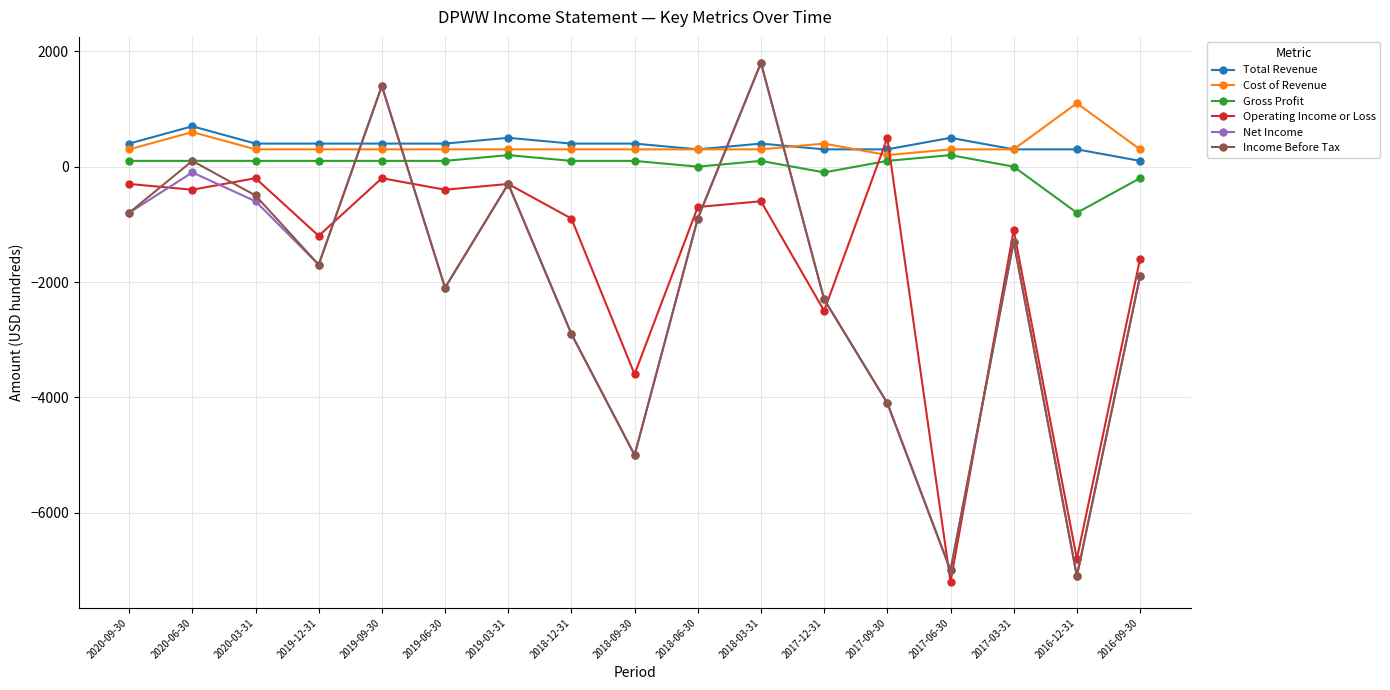

Reading left to right, list all the values displayed in this chart.

Total Revenue: 2020-09-30=400	2020-06-30=700	2020-03-31=400	2019-12-31=400	2019-09-30=400	2019-06-30=400	2019-03-31=500	2018-12-31=400	2018-09-30=400	2018-06-30=300	2018-03-31=400	2017-12-31=300	2017-09-30=300	2017-06-30=500	2017-03-31=300	2016-12-31=300	2016-09-30=100
Cost of Revenue: 2020-09-30=300	2020-06-30=600	2020-03-31=300	2019-12-31=300	2019-09-30=300	2019-06-30=300	2019-03-31=300	2018-12-31=300	2018-09-30=300	2018-06-30=300	2018-03-31=300	2017-12-31=400	2017-09-30=200	2017-06-30=300	2017-03-31=300	2016-12-31=1100	2016-09-30=300
Gross Profit: 2020-09-30=100	2020-06-30=100	2020-03-31=100	2019-12-31=100	2019-09-30=100	2019-06-30=100	2019-03-31=200	2018-12-31=100	2018-09-30=100	2018-06-30=0	2018-03-31=100	2017-12-31=-100	2017-09-30=100	2017-06-30=200	2017-03-31=0	2016-12-31=-800	2016-09-30=-200
Operating Income or Loss: 2020-09-30=-300	2020-06-30=-400	2020-03-31=-200	2019-12-31=-1200	2019-09-30=-200	2019-06-30=-400	2019-03-31=-300	2018-12-31=-900	2018-09-30=-3600	2018-06-30=-700	2018-03-31=-600	2017-12-31=-2500	2017-09-30=500	2017-06-30=-7200	2017-03-31=-1100	2016-12-31=-6800	2016-09-30=-1600
Net Income: 2020-09-30=-800	2020-06-30=-100	2020-03-31=-600	2019-12-31=-1700	2019-09-30=1400	2019-06-30=-2100	2019-03-31=-300	2018-12-31=-2900	2018-09-30=-5000	2018-06-30=-900	2018-03-31=1800	2017-12-31=-2300	2017-09-30=-4100	2017-06-30=-7000	2017-03-31=-1300	2016-12-31=-7100	2016-09-30=-1900
Income Before Tax: 2020-09-30=-800	2020-06-30=100	2020-03-31=-500	2019-12-31=-1700	2019-09-30=1400	2019-06-30=-2100	2019-03-31=-300	2018-12-31=-2900	2018-09-30=-5000	2018-06-30=-900	2018-03-31=1800	2017-12-31=-2300	2017-09-30=-4100	2017-06-30=-7000	2017-03-31=-1300	2016-12-31=-7100	2016-09-30=-1900